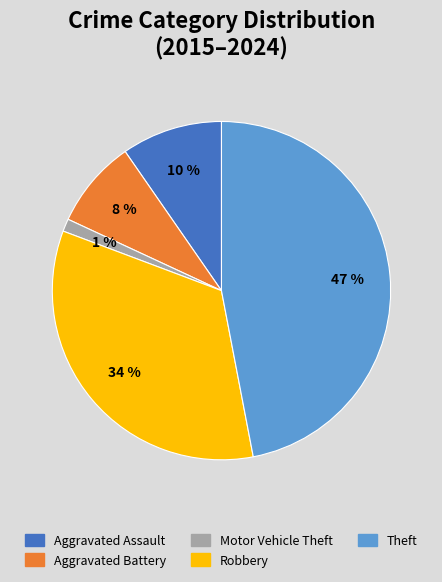

Do Motor Vehicle Theft and Robbery together represent more than half of the pie?

No